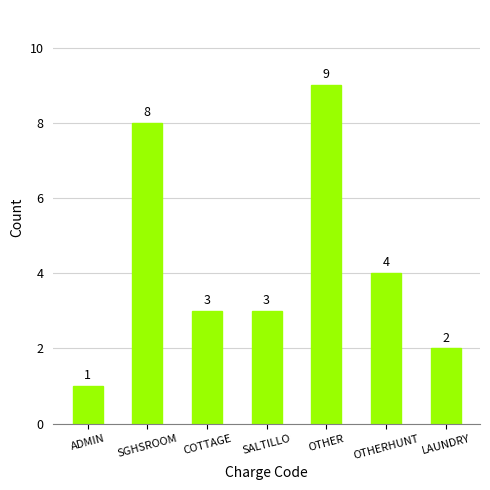

Reading left to right, what are all the values shown in this chart?

ADMIN=1	SGHSROOM=8	COTTAGE=3	SALTILLO=3	OTHER=9	OTHERHUNT=4	LAUNDRY=2